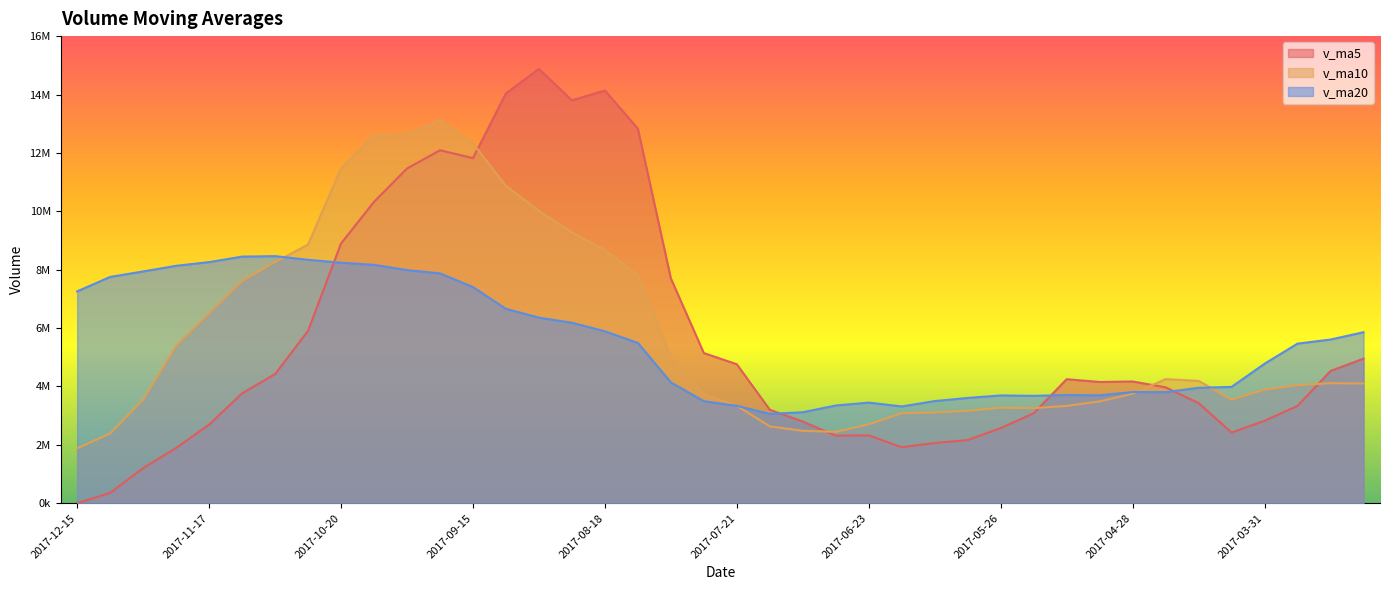

In v_ma10, how many points are higher than both neighbors (excluding endpoints)?

4